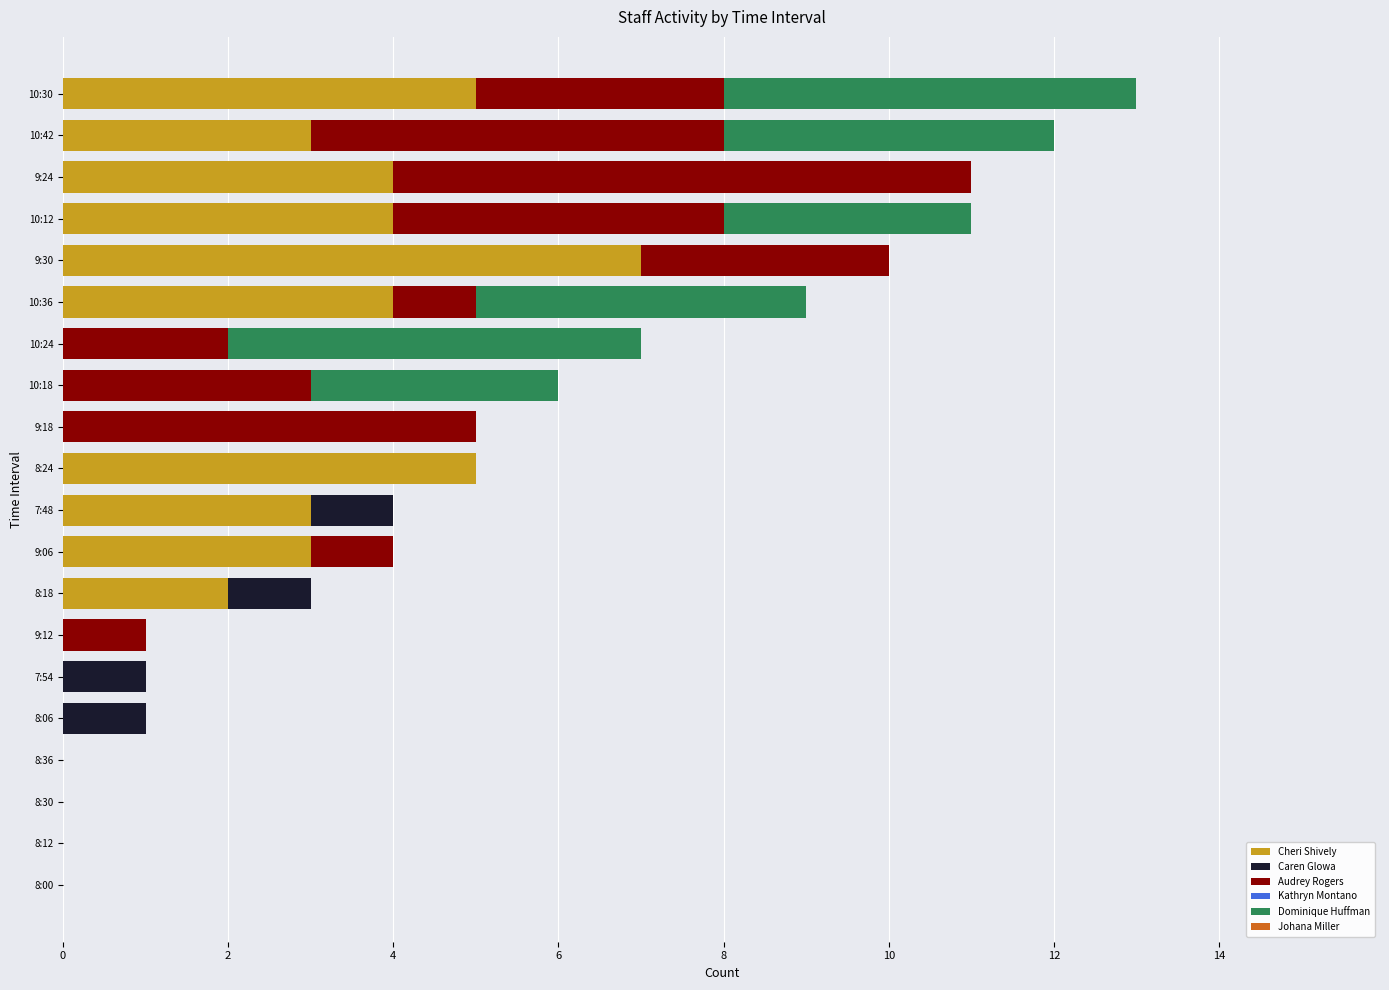

What is the highest value of the Cheri Shively series?

7